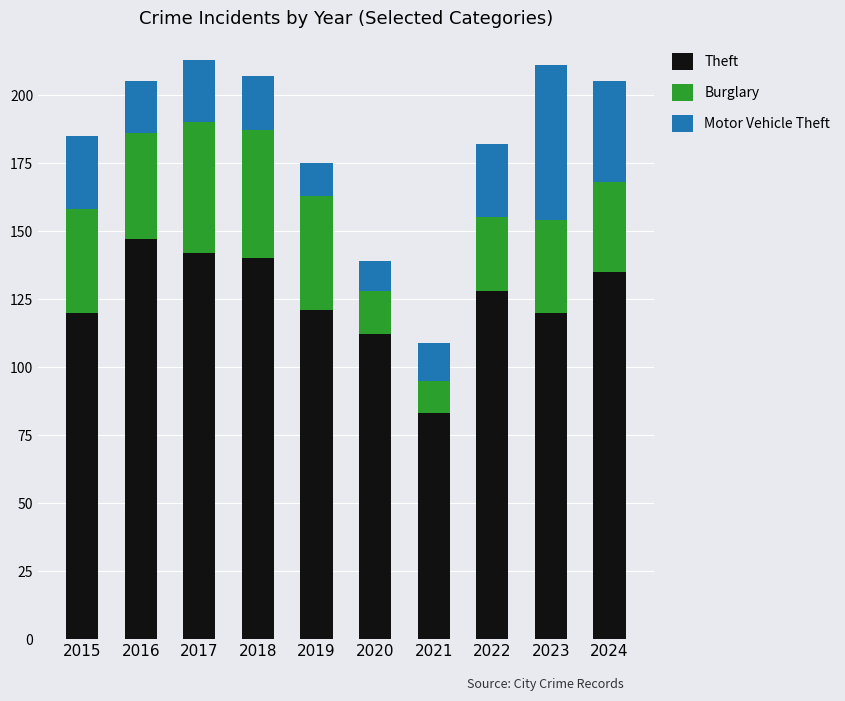

Reading right to left, transcribe the values for Theft.

2024=135	2023=120	2022=128	2021=83	2020=112	2019=121	2018=140	2017=142	2016=147	2015=120